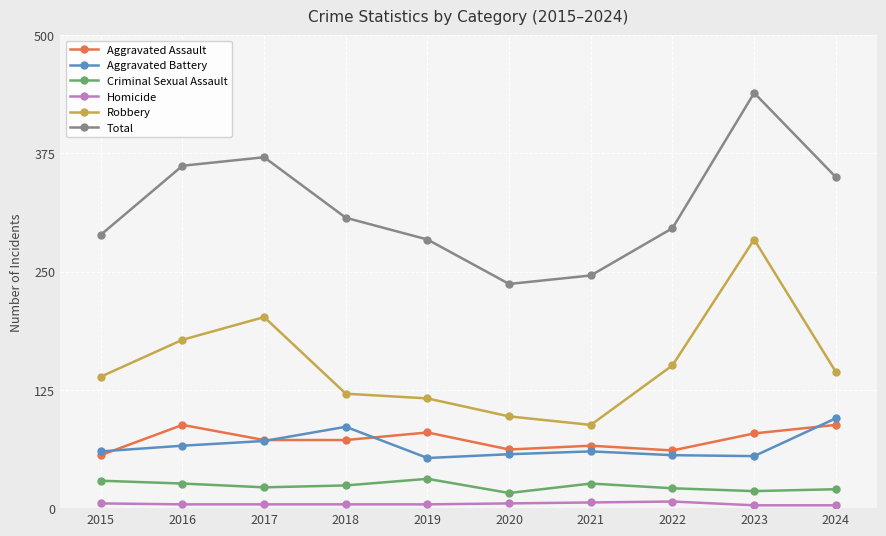

True or false: Robbery has a value of 185 at 2023.

False